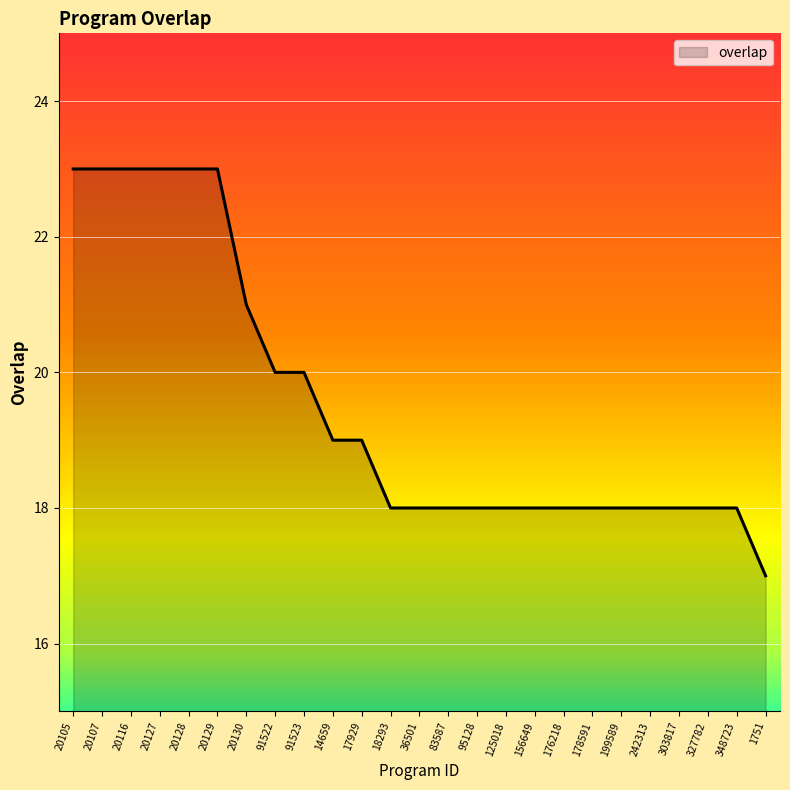

What position from the left is 36501?

13